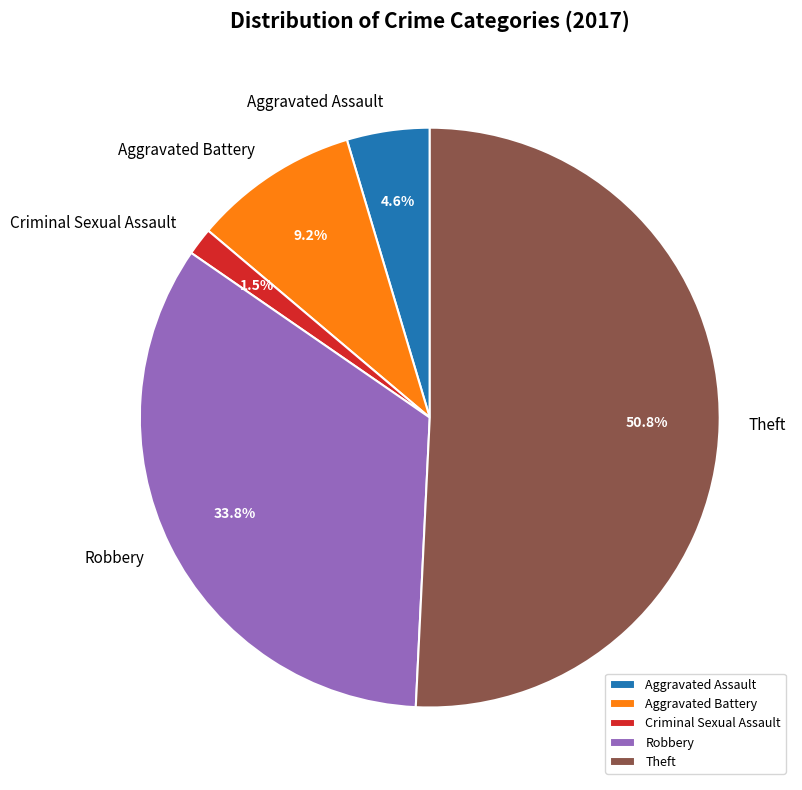

How many slices are in this pie chart?

5